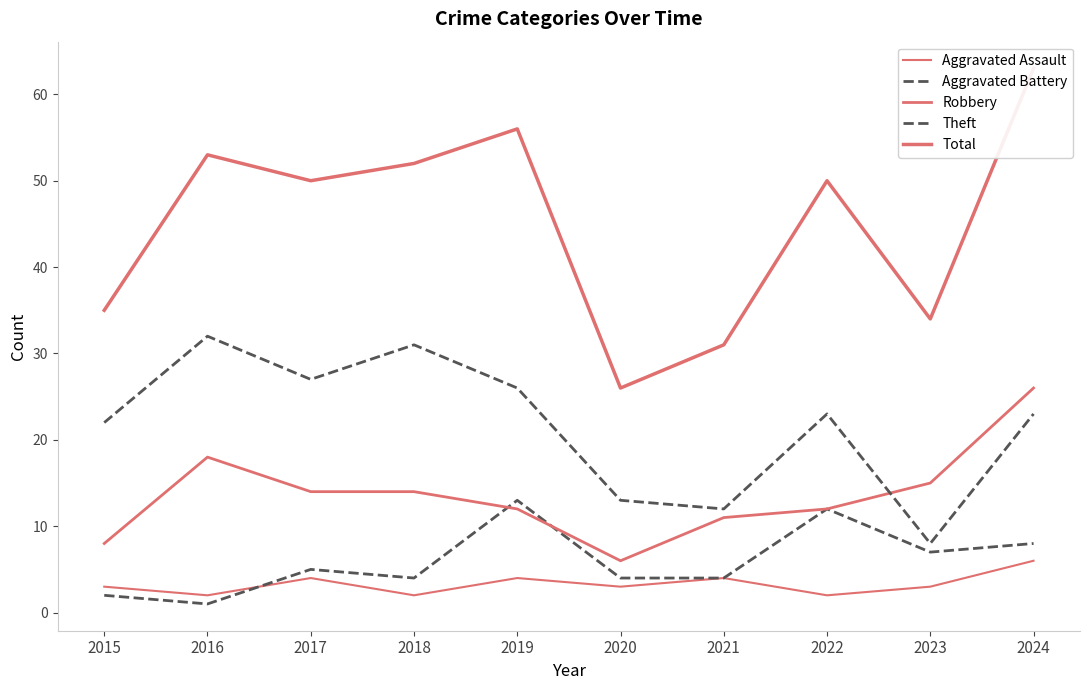

At which label is Total closest to 44?

2017